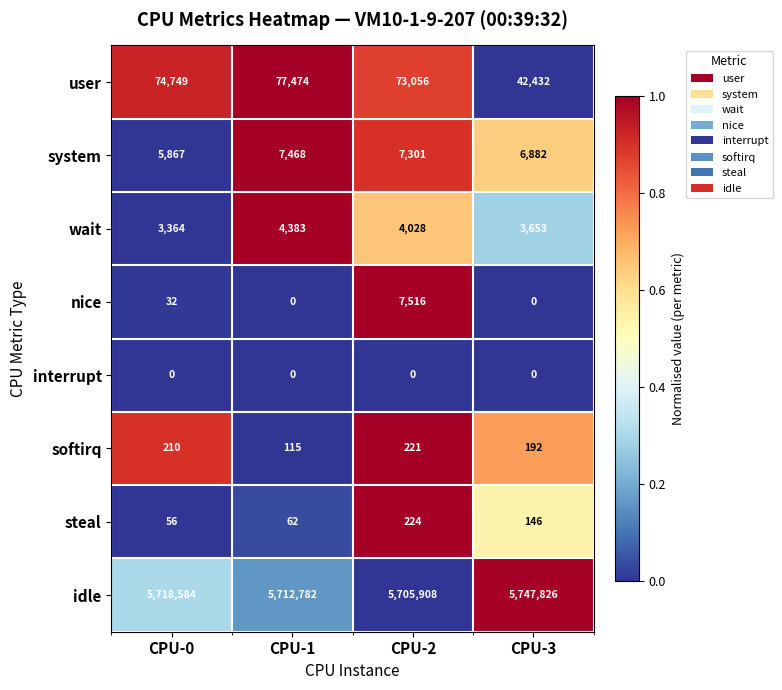

Rank the series at CPU-2 from lowest to highest value.

interrupt, softirq, steal, wait, system, nice, user, idle